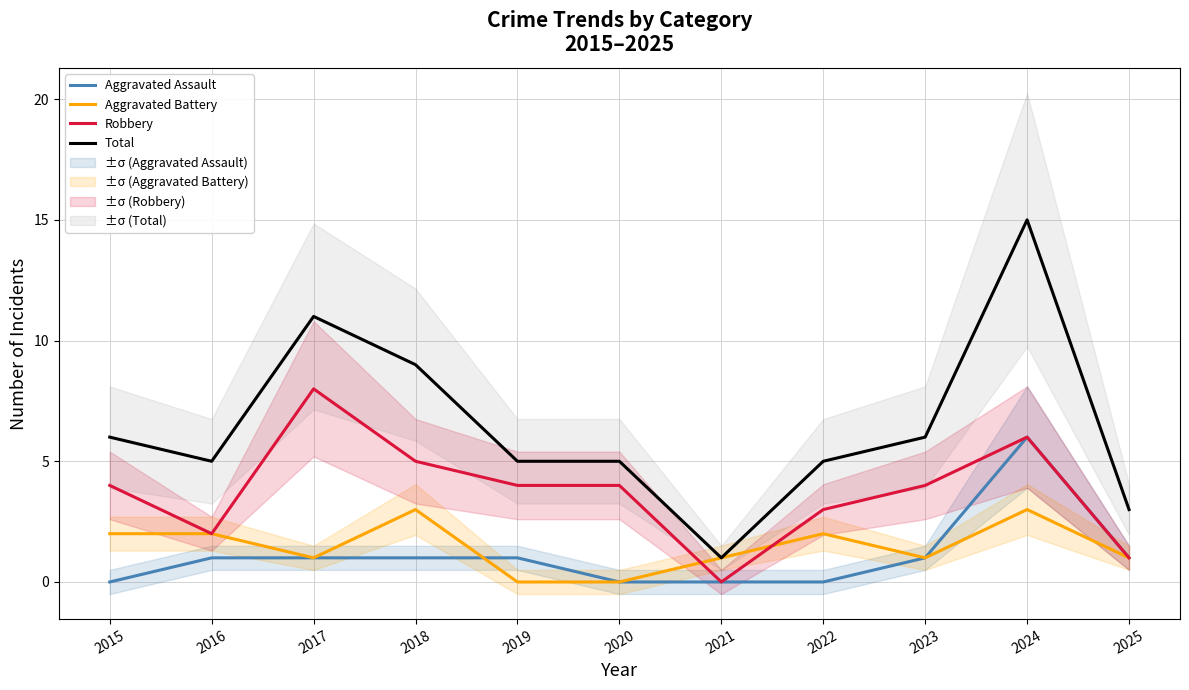

What is the sum of all Total values?

71